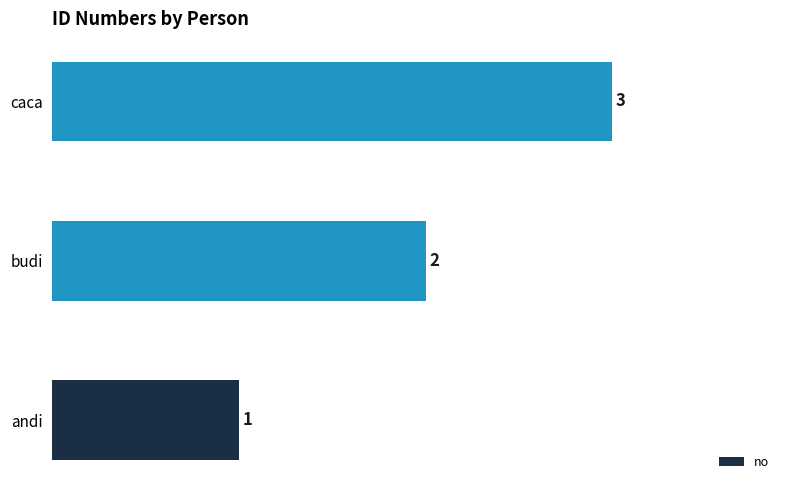

How many values are below 2?

1